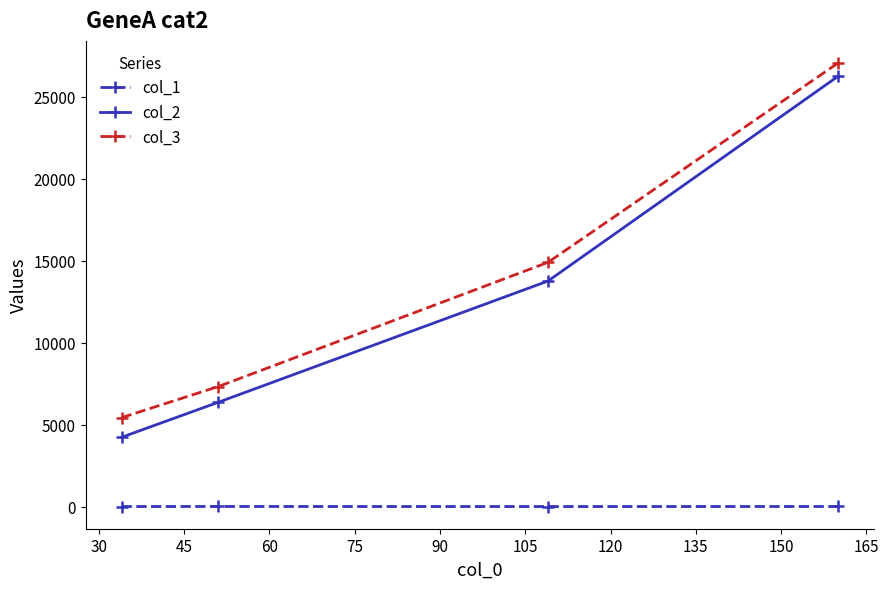

True or false: col_3 has more than 2 interior local peaks.

False